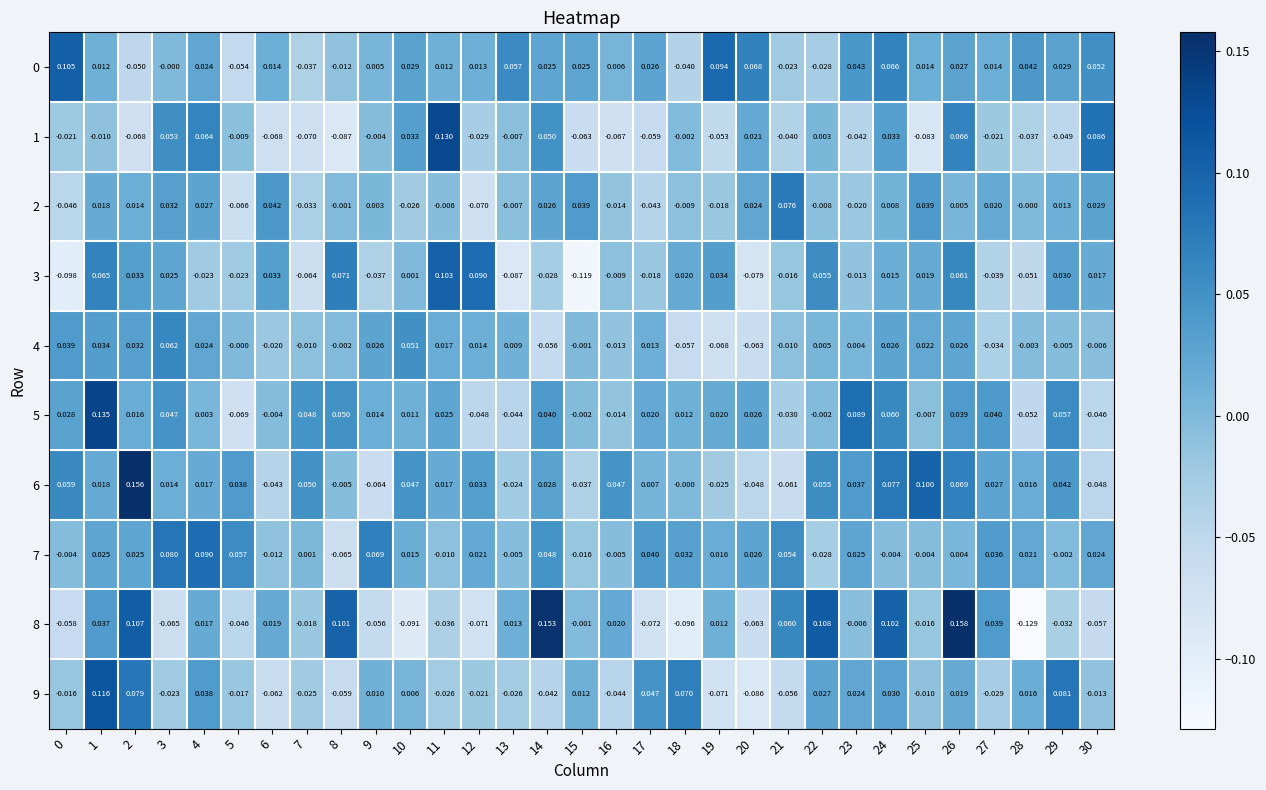

Is the value of 1 at 22 greater than the value of 2 at 0?

Yes